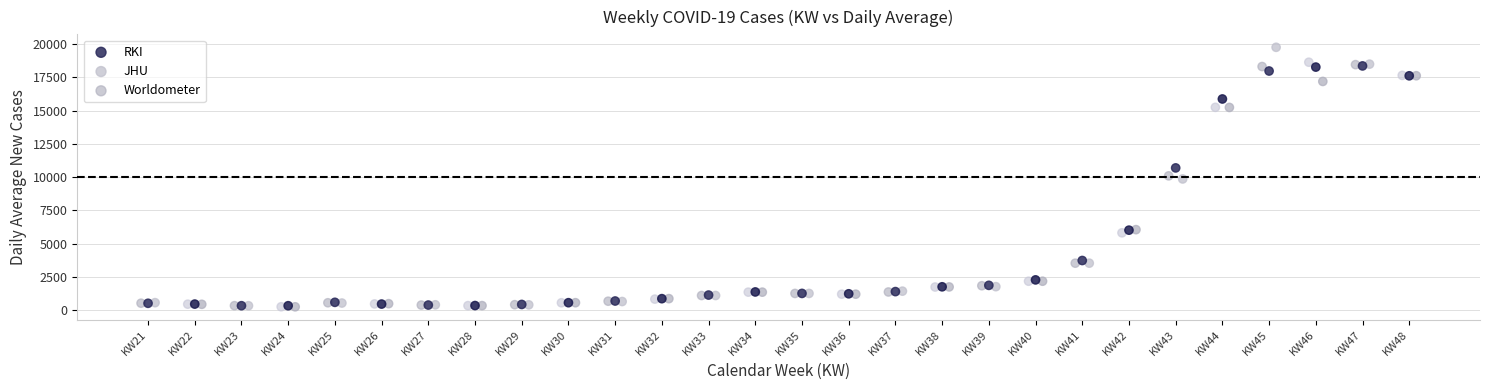

Which series has the widest spread of Y values?

JHU